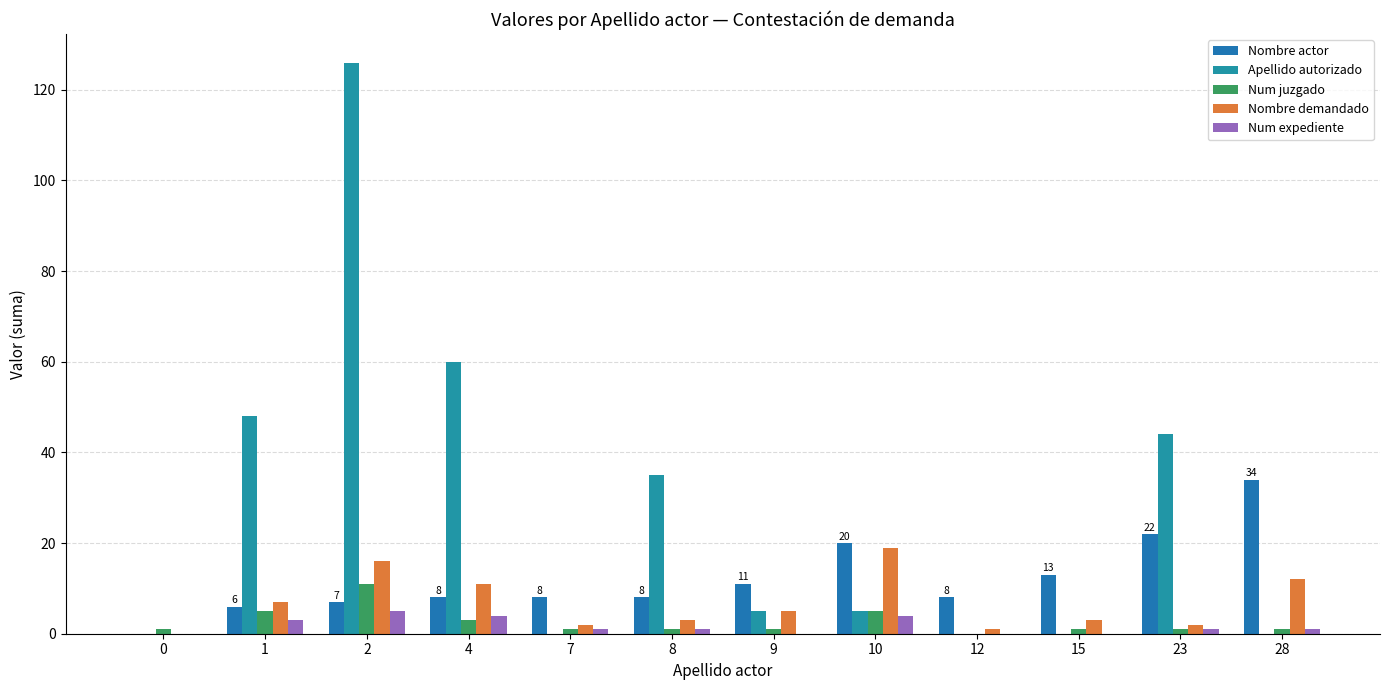

What are all the series names shown in the legend?

Nombre actor, Apellido autorizado, Num juzgado, Nombre demandado, Num expediente